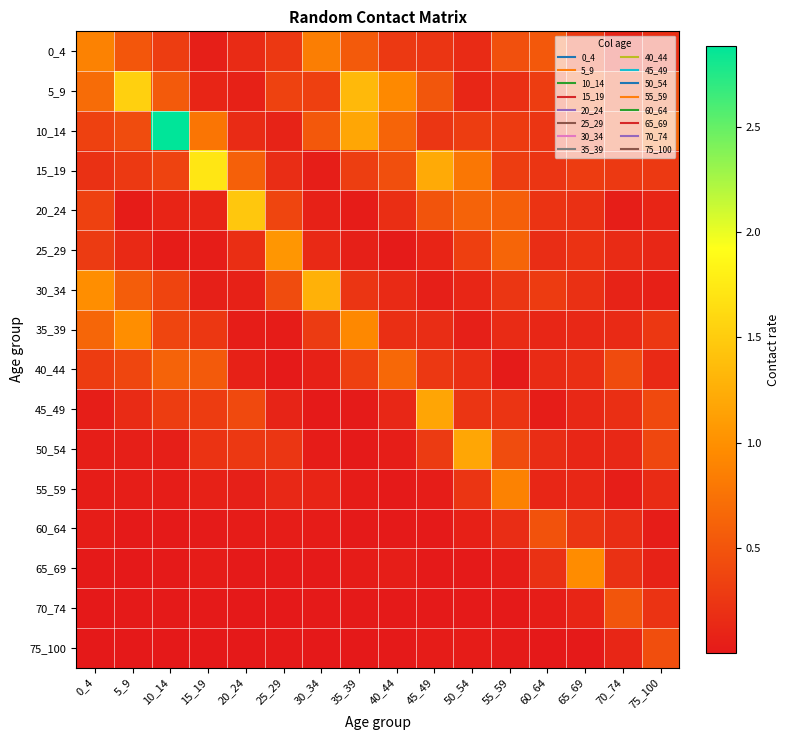

What is the total value across all series at 30_34?

3.8